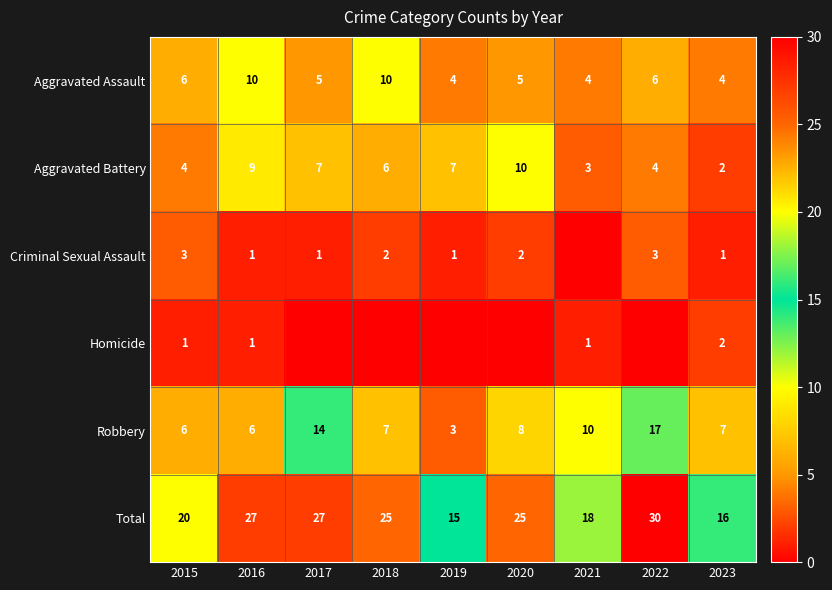

What is the lowest value of the Robbery series?

3